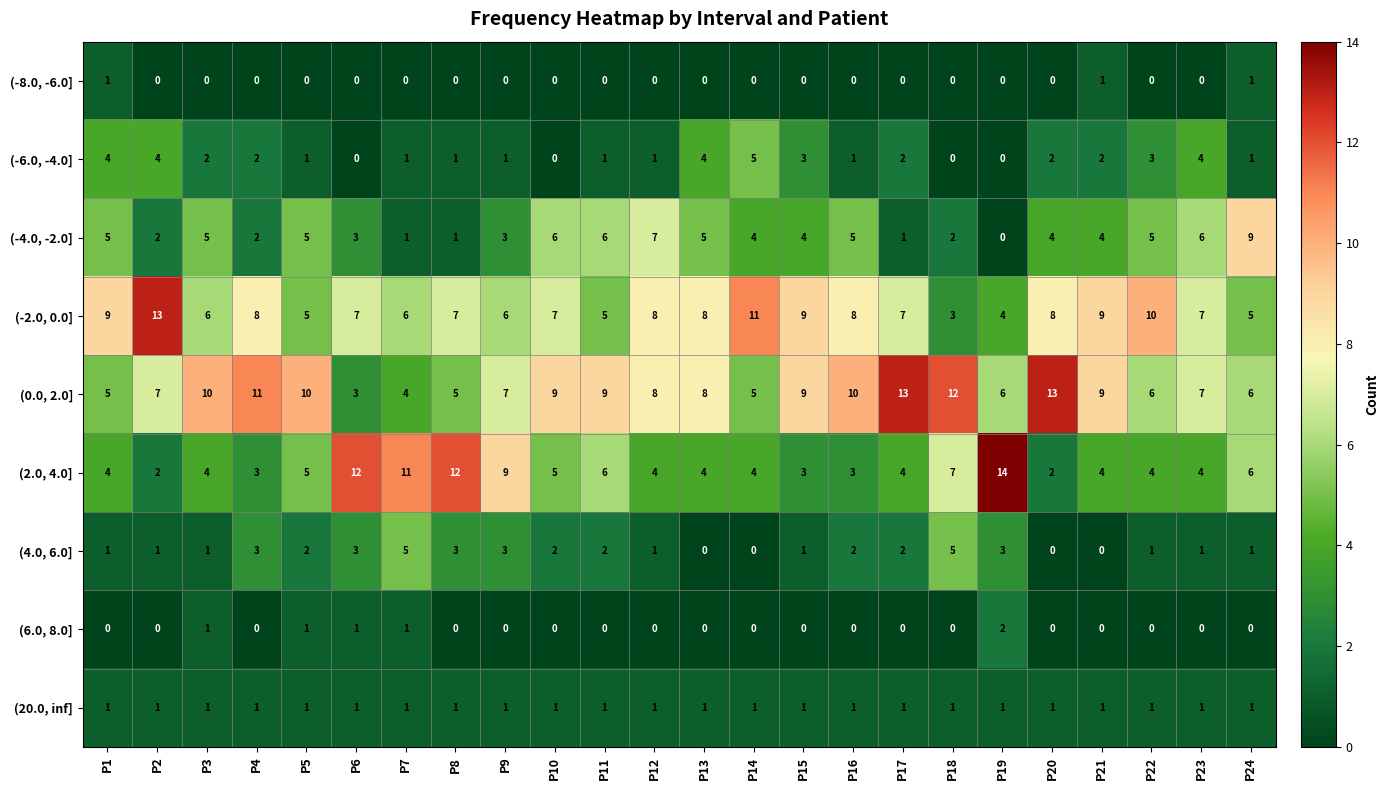

The value of (-2.0, 0.0] at P23 is 7. True or false?

True